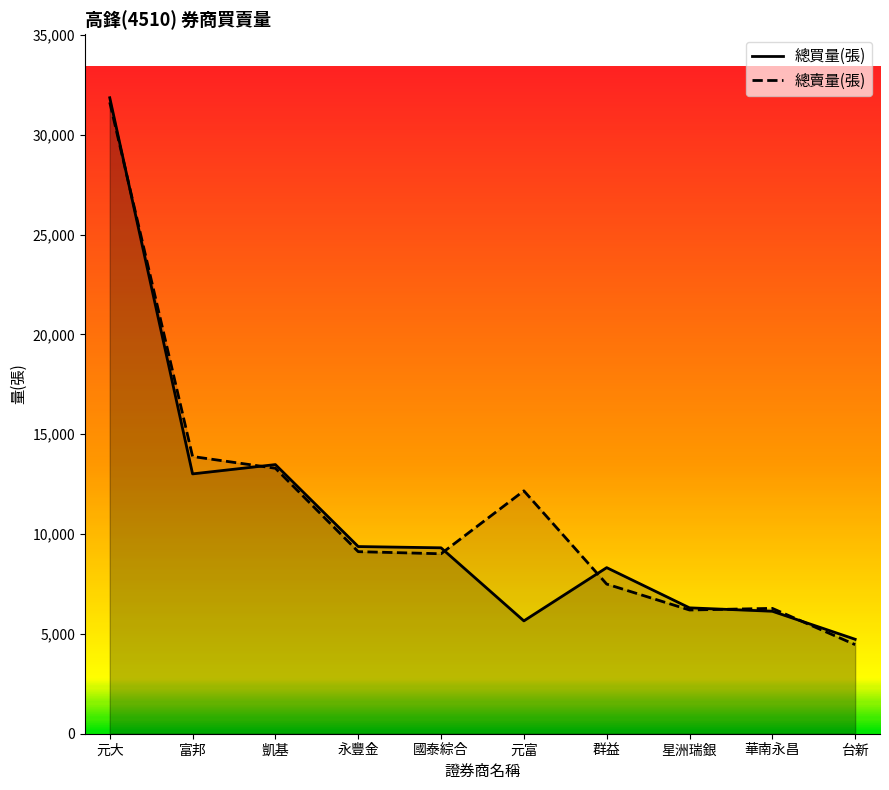

Which category has the highest value in the 總賣量(張) series?

元大